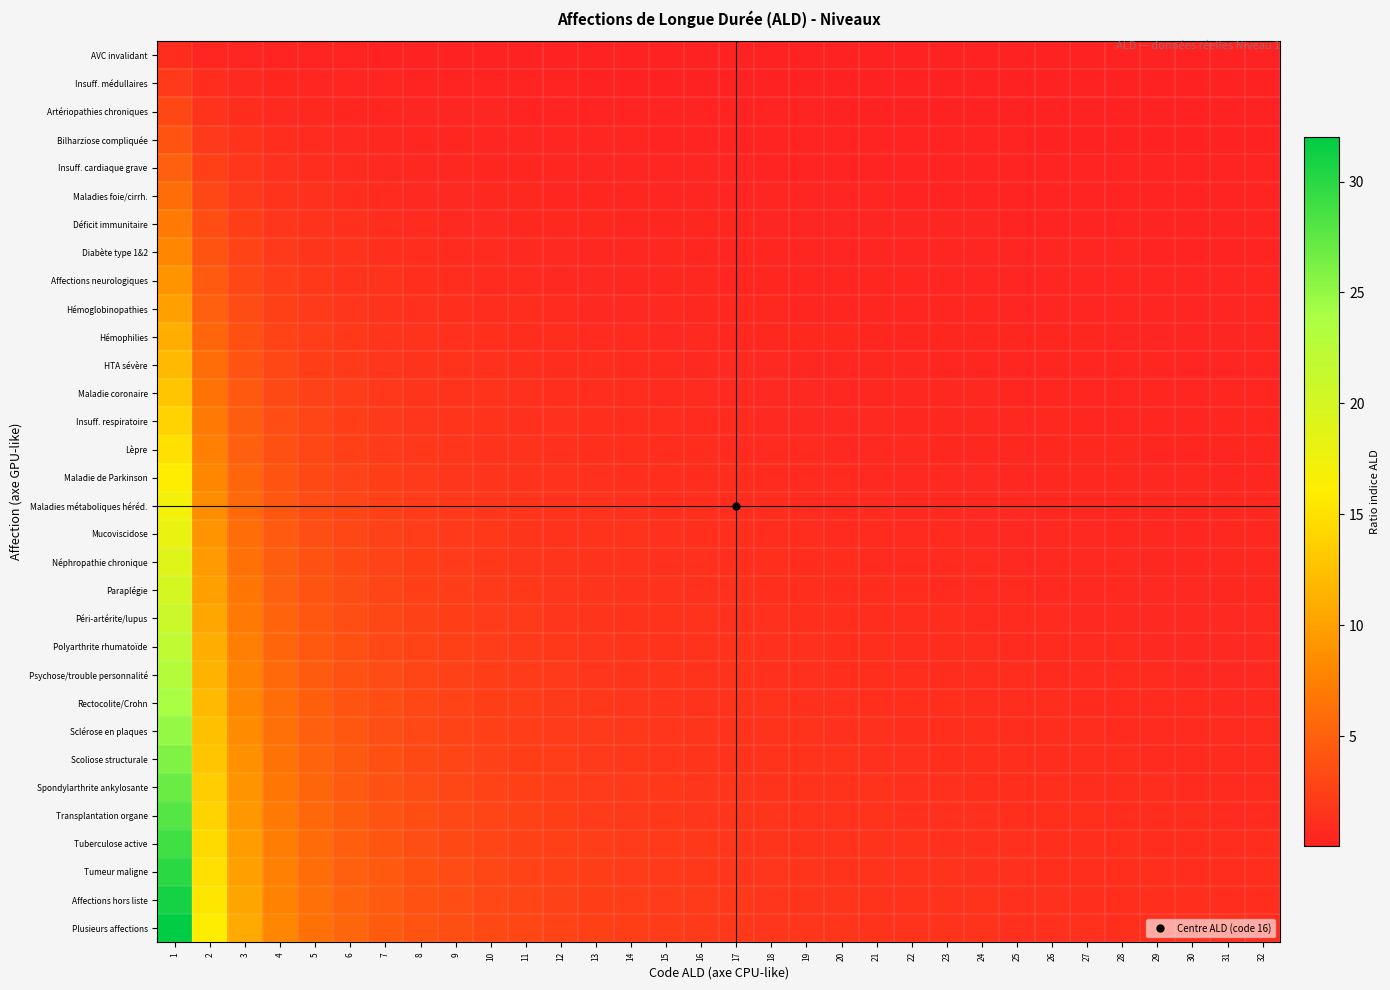

Reading right to left, transcribe all the data shown in this chart.

AVC invalidant: 32=0.0	31=0.0	30=0.0	29=0.0	28=0.0	27=0.0	26=0.0	25=0.0	24=0.0	23=0.0	22=0.0	21=0.0	20=0.1	19=0.1	18=0.1	17=0.1	16=0.1	15=0.1	14=0.1	13=0.1	12=0.1	11=0.1	10=0.1	9=0.1	8=0.1	7=0.1	6=0.2	5=0.2	4=0.2	3=0.3	2=0.5	1=1.0
Insuff. médullaires: 32=0.1	31=0.1	30=0.1	29=0.1	28=0.1	27=0.1	26=0.1	25=0.1	24=0.1	23=0.1	22=0.1	21=0.1	20=0.1	19=0.1	18=0.1	17=0.1	16=0.1	15=0.1	14=0.1	13=0.2	12=0.2	11=0.2	10=0.2	9=0.2	8=0.2	7=0.3	6=0.3	5=0.4	4=0.5	3=0.7	2=1.0	1=2.0
Artériopathies chroniques: 32=0.1	31=0.1	30=0.1	29=0.1	28=0.1	27=0.1	26=0.1	25=0.1	24=0.1	23=0.1	22=0.1	21=0.1	20=0.1	19=0.2	18=0.2	17=0.2	16=0.2	15=0.2	14=0.2	13=0.2	12=0.2	11=0.3	10=0.3	9=0.3	8=0.4	7=0.4	6=0.5	5=0.6	4=0.8	3=1.0	2=1.5	1=3.0
Bilharziose compliquée: 32=0.1	31=0.1	30=0.1	29=0.1	28=0.1	27=0.1	26=0.2	25=0.2	24=0.2	23=0.2	22=0.2	21=0.2	20=0.2	19=0.2	18=0.2	17=0.2	16=0.2	15=0.3	14=0.3	13=0.3	12=0.3	11=0.4	10=0.4	9=0.4	8=0.5	7=0.6	6=0.7	5=0.8	4=1.0	3=1.3	2=2.0	1=4.0
Insuff. cardiaque grave: 32=0.2	31=0.2	30=0.2	29=0.2	28=0.2	27=0.2	26=0.2	25=0.2	24=0.2	23=0.2	22=0.2	21=0.2	20=0.2	19=0.3	18=0.3	17=0.3	16=0.3	15=0.3	14=0.4	13=0.4	12=0.4	11=0.5	10=0.5	9=0.6	8=0.6	7=0.7	6=0.8	5=1.0	4=1.2	3=1.7	2=2.5	1=5.0
Maladies foie/cirrh.: 32=0.2	31=0.2	30=0.2	29=0.2	28=0.2	27=0.2	26=0.2	25=0.2	24=0.2	23=0.3	22=0.3	21=0.3	20=0.3	19=0.3	18=0.3	17=0.4	16=0.4	15=0.4	14=0.4	13=0.5	12=0.5	11=0.5	10=0.6	9=0.7	8=0.8	7=0.9	6=1.0	5=1.2	4=1.5	3=2.0	2=3.0	1=6.0
Déficit immunitaire: 32=0.2	31=0.2	30=0.2	29=0.2	28=0.2	27=0.3	26=0.3	25=0.3	24=0.3	23=0.3	22=0.3	21=0.3	20=0.3	19=0.4	18=0.4	17=0.4	16=0.4	15=0.5	14=0.5	13=0.5	12=0.6	11=0.6	10=0.7	9=0.8	8=0.9	7=1.0	6=1.2	5=1.4	4=1.8	3=2.3	2=3.5	1=7.0
Diabète type 1&2: 32=0.2	31=0.3	30=0.3	29=0.3	28=0.3	27=0.3	26=0.3	25=0.3	24=0.3	23=0.3	22=0.4	21=0.4	20=0.4	19=0.4	18=0.4	17=0.5	16=0.5	15=0.5	14=0.6	13=0.6	12=0.7	11=0.7	10=0.8	9=0.9	8=1.0	7=1.1	6=1.3	5=1.6	4=2.0	3=2.7	2=4.0	1=8.0
Affections neurologiques: 32=0.3	31=0.3	30=0.3	29=0.3	28=0.3	27=0.3	26=0.3	25=0.4	24=0.4	23=0.4	22=0.4	21=0.4	20=0.5	19=0.5	18=0.5	17=0.5	16=0.6	15=0.6	14=0.6	13=0.7	12=0.8	11=0.8	10=0.9	9=1.0	8=1.1	7=1.3	6=1.5	5=1.8	4=2.2	3=3.0	2=4.5	1=9.0
Hémoglobinopathies: 32=0.3	31=0.3	30=0.3	29=0.3	28=0.4	27=0.4	26=0.4	25=0.4	24=0.4	23=0.4	22=0.5	21=0.5	20=0.5	19=0.5	18=0.6	17=0.6	16=0.6	15=0.7	14=0.7	13=0.8	12=0.8	11=0.9	10=1.0	9=1.1	8=1.2	7=1.4	6=1.7	5=2.0	4=2.5	3=3.3	2=5.0	1=10.0
Hémophilies: 32=0.3	31=0.4	30=0.4	29=0.4	28=0.4	27=0.4	26=0.4	25=0.4	24=0.5	23=0.5	22=0.5	21=0.5	20=0.6	19=0.6	18=0.6	17=0.6	16=0.7	15=0.7	14=0.8	13=0.8	12=0.9	11=1.0	10=1.1	9=1.2	8=1.4	7=1.6	6=1.8	5=2.2	4=2.8	3=3.7	2=5.5	1=11.0
HTA sévère: 32=0.4	31=0.4	30=0.4	29=0.4	28=0.4	27=0.4	26=0.5	25=0.5	24=0.5	23=0.5	22=0.5	21=0.6	20=0.6	19=0.6	18=0.7	17=0.7	16=0.8	15=0.8	14=0.9	13=0.9	12=1.0	11=1.1	10=1.2	9=1.3	8=1.5	7=1.7	6=2.0	5=2.4	4=3.0	3=4.0	2=6.0	1=12.0
Maladie coronaire: 32=0.4	31=0.4	30=0.4	29=0.4	28=0.5	27=0.5	26=0.5	25=0.5	24=0.5	23=0.6	22=0.6	21=0.6	20=0.7	19=0.7	18=0.7	17=0.8	16=0.8	15=0.9	14=0.9	13=1.0	12=1.1	11=1.2	10=1.3	9=1.4	8=1.6	7=1.9	6=2.2	5=2.6	4=3.2	3=4.3	2=6.5	1=13.0
Insuff. respiratoire: 32=0.4	31=0.5	30=0.5	29=0.5	28=0.5	27=0.5	26=0.5	25=0.6	24=0.6	23=0.6	22=0.6	21=0.7	20=0.7	19=0.7	18=0.8	17=0.8	16=0.9	15=0.9	14=1.0	13=1.1	12=1.2	11=1.3	10=1.4	9=1.6	8=1.8	7=2.0	6=2.3	5=2.8	4=3.5	3=4.7	2=7.0	1=14.0
Lèpre: 32=0.5	31=0.5	30=0.5	29=0.5	28=0.5	27=0.6	26=0.6	25=0.6	24=0.6	23=0.7	22=0.7	21=0.7	20=0.8	19=0.8	18=0.8	17=0.9	16=0.9	15=1.0	14=1.1	13=1.2	12=1.2	11=1.4	10=1.5	9=1.7	8=1.9	7=2.1	6=2.5	5=3.0	4=3.8	3=5.0	2=7.5	1=15.0
Maladie de Parkinson: 32=0.5	31=0.5	30=0.5	29=0.6	28=0.6	27=0.6	26=0.6	25=0.6	24=0.7	23=0.7	22=0.7	21=0.8	20=0.8	19=0.8	18=0.9	17=0.9	16=1.0	15=1.1	14=1.1	13=1.2	12=1.3	11=1.5	10=1.6	9=1.8	8=2.0	7=2.3	6=2.7	5=3.2	4=4.0	3=5.3	2=8.0	1=16.0
Maladies métaboliques héréd.: 32=0.5	31=0.5	30=0.6	29=0.6	28=0.6	27=0.6	26=0.7	25=0.7	24=0.7	23=0.7	22=0.8	21=0.8	20=0.8	19=0.9	18=0.9	17=1.0	16=1.1	15=1.1	14=1.2	13=1.3	12=1.4	11=1.5	10=1.7	9=1.9	8=2.1	7=2.4	6=2.8	5=3.4	4=4.2	3=5.7	2=8.5	1=17.0
Mucoviscidose: 32=0.6	31=0.6	30=0.6	29=0.6	28=0.6	27=0.7	26=0.7	25=0.7	24=0.8	23=0.8	22=0.8	21=0.9	20=0.9	19=0.9	18=1.0	17=1.1	16=1.1	15=1.2	14=1.3	13=1.4	12=1.5	11=1.6	10=1.8	9=2.0	8=2.2	7=2.6	6=3.0	5=3.6	4=4.5	3=6.0	2=9.0	1=18.0
Néphropathie chronique: 32=0.6	31=0.6	30=0.6	29=0.7	28=0.7	27=0.7	26=0.7	25=0.8	24=0.8	23=0.8	22=0.9	21=0.9	20=0.9	19=1.0	18=1.1	17=1.1	16=1.2	15=1.3	14=1.4	13=1.5	12=1.6	11=1.7	10=1.9	9=2.1	8=2.4	7=2.7	6=3.2	5=3.8	4=4.8	3=6.3	2=9.5	1=19.0
Paraplégie: 32=0.6	31=0.6	30=0.7	29=0.7	28=0.7	27=0.7	26=0.8	25=0.8	24=0.8	23=0.9	22=0.9	21=1.0	20=1.0	19=1.1	18=1.1	17=1.2	16=1.2	15=1.3	14=1.4	13=1.5	12=1.7	11=1.8	10=2.0	9=2.2	8=2.5	7=2.9	6=3.3	5=4.0	4=5.0	3=6.7	2=10.0	1=20.0
Péri-artérite/lupus: 32=0.7	31=0.7	30=0.7	29=0.7	28=0.8	27=0.8	26=0.8	25=0.8	24=0.9	23=0.9	22=1.0	21=1.0	20=1.1	19=1.1	18=1.2	17=1.2	16=1.3	15=1.4	14=1.5	13=1.6	12=1.8	11=1.9	10=2.1	9=2.3	8=2.6	7=3.0	6=3.5	5=4.2	4=5.2	3=7.0	2=10.5	1=21.0
Polyarthrite rhumatoïde: 32=0.7	31=0.7	30=0.7	29=0.8	28=0.8	27=0.8	26=0.8	25=0.9	24=0.9	23=1.0	22=1.0	21=1.0	20=1.1	19=1.2	18=1.2	17=1.3	16=1.4	15=1.5	14=1.6	13=1.7	12=1.8	11=2.0	10=2.2	9=2.4	8=2.8	7=3.1	6=3.7	5=4.4	4=5.5	3=7.3	2=11.0	1=22.0
Psychose/trouble personnalité: 32=0.7	31=0.7	30=0.8	29=0.8	28=0.8	27=0.9	26=0.9	25=0.9	24=1.0	23=1.0	22=1.0	21=1.1	20=1.1	19=1.2	18=1.3	17=1.4	16=1.4	15=1.5	14=1.6	13=1.8	12=1.9	11=2.1	10=2.3	9=2.6	8=2.9	7=3.3	6=3.8	5=4.6	4=5.8	3=7.7	2=11.5	1=23.0
Rectocolite/Crohn: 32=0.8	31=0.8	30=0.8	29=0.8	28=0.9	27=0.9	26=0.9	25=1.0	24=1.0	23=1.0	22=1.1	21=1.1	20=1.2	19=1.3	18=1.3	17=1.4	16=1.5	15=1.6	14=1.7	13=1.8	12=2.0	11=2.2	10=2.4	9=2.7	8=3.0	7=3.4	6=4.0	5=4.8	4=6.0	3=8.0	2=12.0	1=24.0
Sclérose en plaques: 32=0.8	31=0.8	30=0.8	29=0.9	28=0.9	27=0.9	26=1.0	25=1.0	24=1.0	23=1.1	22=1.1	21=1.2	20=1.2	19=1.3	18=1.4	17=1.5	16=1.6	15=1.7	14=1.8	13=1.9	12=2.1	11=2.3	10=2.5	9=2.8	8=3.1	7=3.6	6=4.2	5=5.0	4=6.2	3=8.3	2=12.5	1=25.0
Scoliose structurale: 32=0.8	31=0.8	30=0.9	29=0.9	28=0.9	27=1.0	26=1.0	25=1.0	24=1.1	23=1.1	22=1.2	21=1.2	20=1.3	19=1.4	18=1.4	17=1.5	16=1.6	15=1.7	14=1.9	13=2.0	12=2.2	11=2.4	10=2.6	9=2.9	8=3.2	7=3.7	6=4.3	5=5.2	4=6.5	3=8.7	2=13.0	1=26.0
Spondylarthrite ankylosante: 32=0.8	31=0.9	30=0.9	29=0.9	28=1.0	27=1.0	26=1.0	25=1.1	24=1.1	23=1.2	22=1.2	21=1.3	20=1.4	19=1.4	18=1.5	17=1.6	16=1.7	15=1.8	14=1.9	13=2.1	12=2.2	11=2.5	10=2.7	9=3.0	8=3.4	7=3.9	6=4.5	5=5.4	4=6.8	3=9.0	2=13.5	1=27.0
Transplantation organe: 32=0.9	31=0.9	30=0.9	29=1.0	28=1.0	27=1.0	26=1.1	25=1.1	24=1.2	23=1.2	22=1.3	21=1.3	20=1.4	19=1.5	18=1.6	17=1.6	16=1.8	15=1.9	14=2.0	13=2.2	12=2.3	11=2.5	10=2.8	9=3.1	8=3.5	7=4.0	6=4.7	5=5.6	4=7.0	3=9.3	2=14.0	1=28.0
Tuberculose active: 32=0.9	31=0.9	30=1.0	29=1.0	28=1.0	27=1.1	26=1.1	25=1.2	24=1.2	23=1.3	22=1.3	21=1.4	20=1.4	19=1.5	18=1.6	17=1.7	16=1.8	15=1.9	14=2.1	13=2.2	12=2.4	11=2.6	10=2.9	9=3.2	8=3.6	7=4.1	6=4.8	5=5.8	4=7.2	3=9.7	2=14.5	1=29.0
Tumeur maligne: 32=0.9	31=1.0	30=1.0	29=1.0	28=1.1	27=1.1	26=1.2	25=1.2	24=1.2	23=1.3	22=1.4	21=1.4	20=1.5	19=1.6	18=1.7	17=1.8	16=1.9	15=2.0	14=2.1	13=2.3	12=2.5	11=2.7	10=3.0	9=3.3	8=3.8	7=4.3	6=5.0	5=6.0	4=7.5	3=10.0	2=15.0	1=30.0
Affections hors liste: 32=1.0	31=1.0	30=1.0	29=1.1	28=1.1	27=1.1	26=1.2	25=1.2	24=1.3	23=1.3	22=1.4	21=1.5	20=1.6	19=1.6	18=1.7	17=1.8	16=1.9	15=2.1	14=2.2	13=2.4	12=2.6	11=2.8	10=3.1	9=3.4	8=3.9	7=4.4	6=5.2	5=6.2	4=7.8	3=10.3	2=15.5	1=31.0
Plusieurs affections: 32=1.0	31=1.0	30=1.1	29=1.1	28=1.1	27=1.2	26=1.2	25=1.3	24=1.3	23=1.4	22=1.5	21=1.5	20=1.6	19=1.7	18=1.8	17=1.9	16=2.0	15=2.1	14=2.3	13=2.5	12=2.7	11=2.9	10=3.2	9=3.6	8=4.0	7=4.6	6=5.3	5=6.4	4=8.0	3=10.7	2=16.0	1=32.0